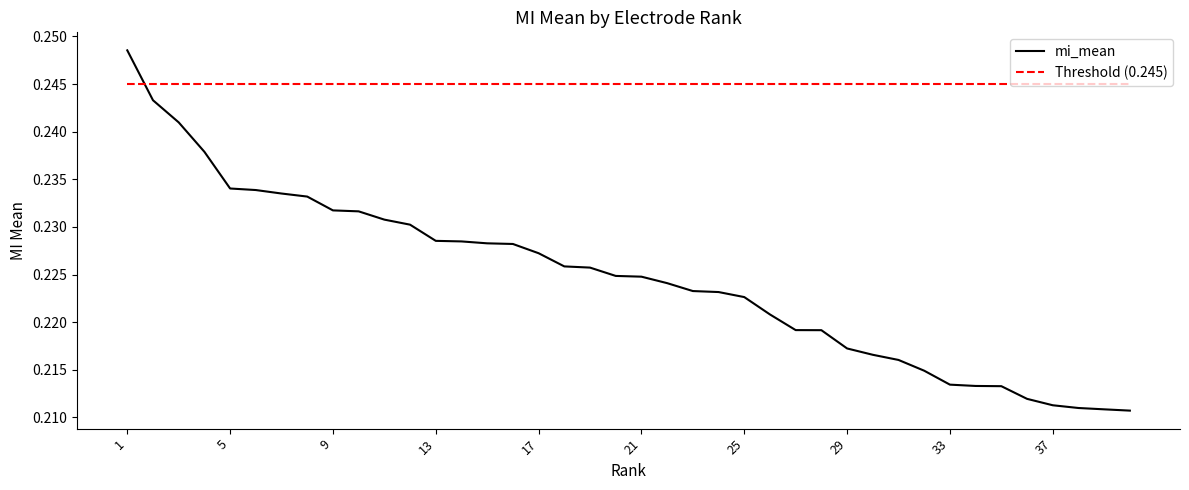

After their last crossing, which series has the higher values: Threshold (0.245) or mi_mean?

Threshold (0.245)